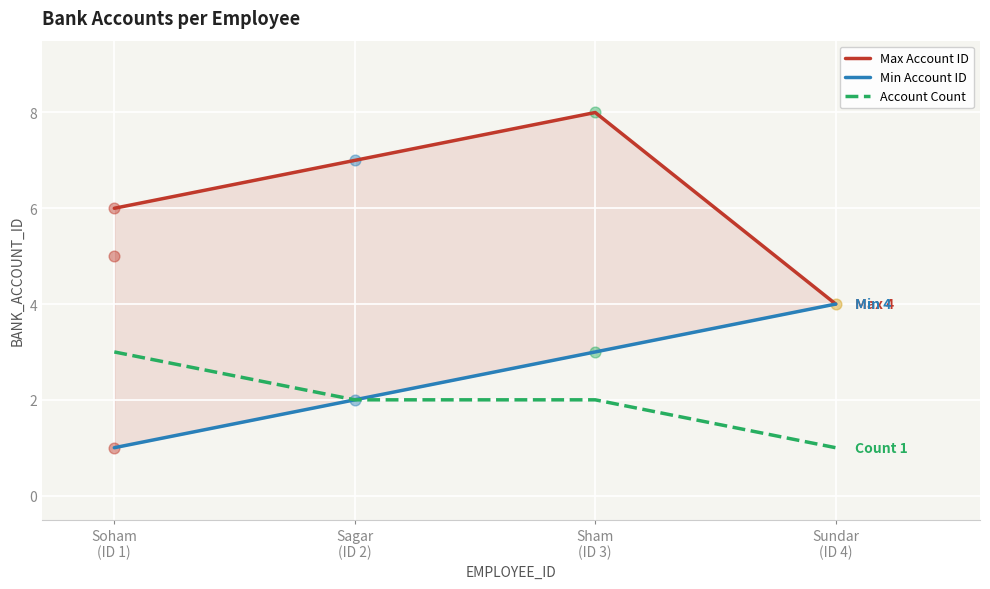

At how many categories does at least one series exceed 2?

4